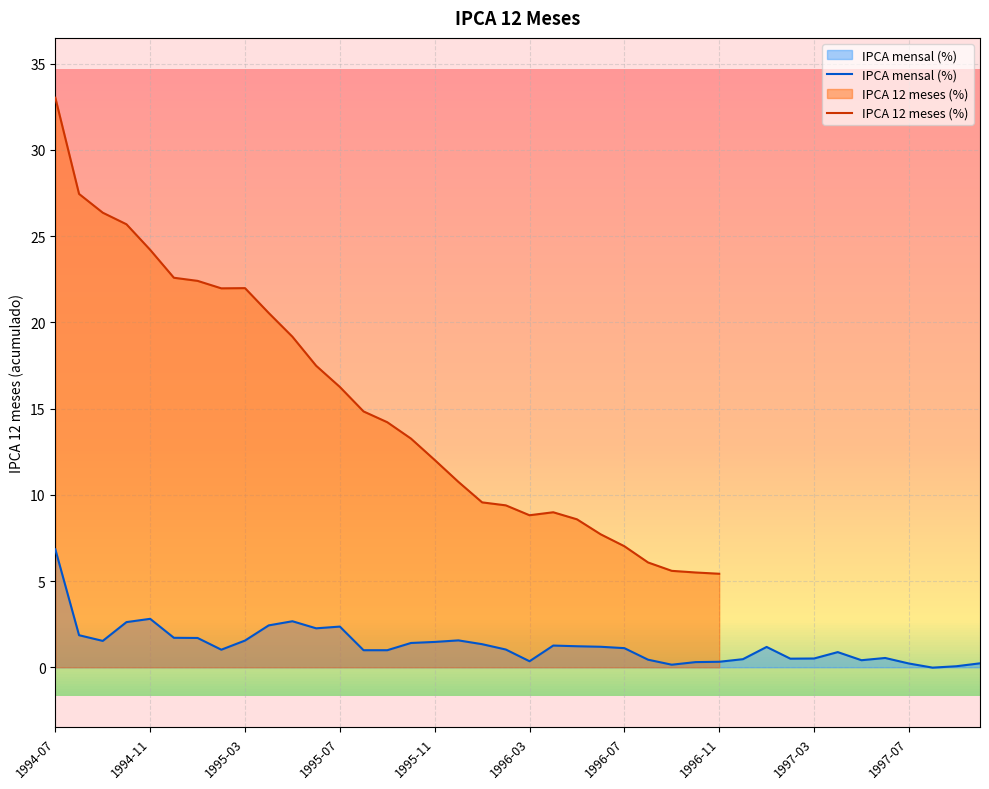

What is the maximum value for IPCA 12 meses (%)?

33.0